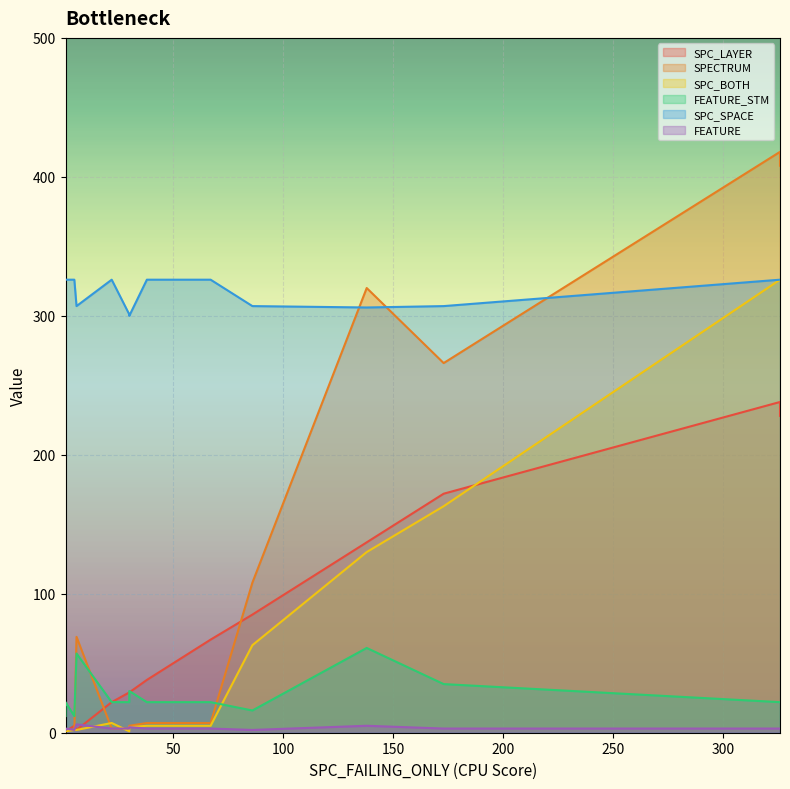

At which label does SPC_SPACE reach its peak?

5